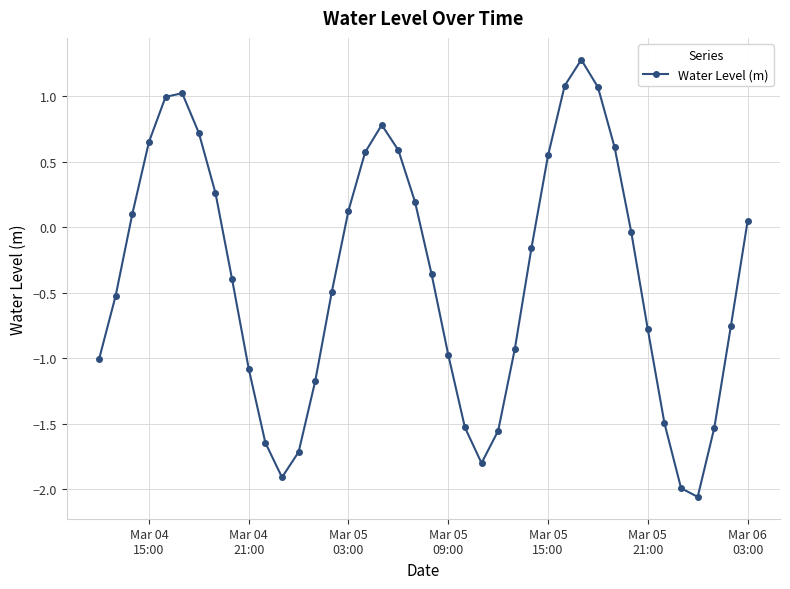

Does the chart have visible grid lines?

Yes